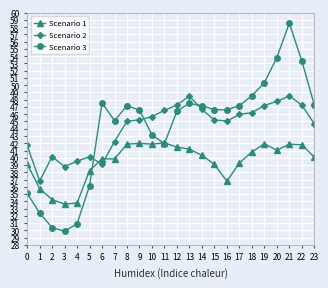

Count the number of categories in the chart.

24